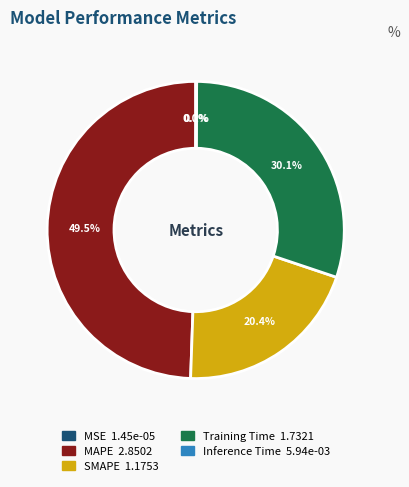

What is the ratio of the value at MAPE to the value at SMAPE?

2.4